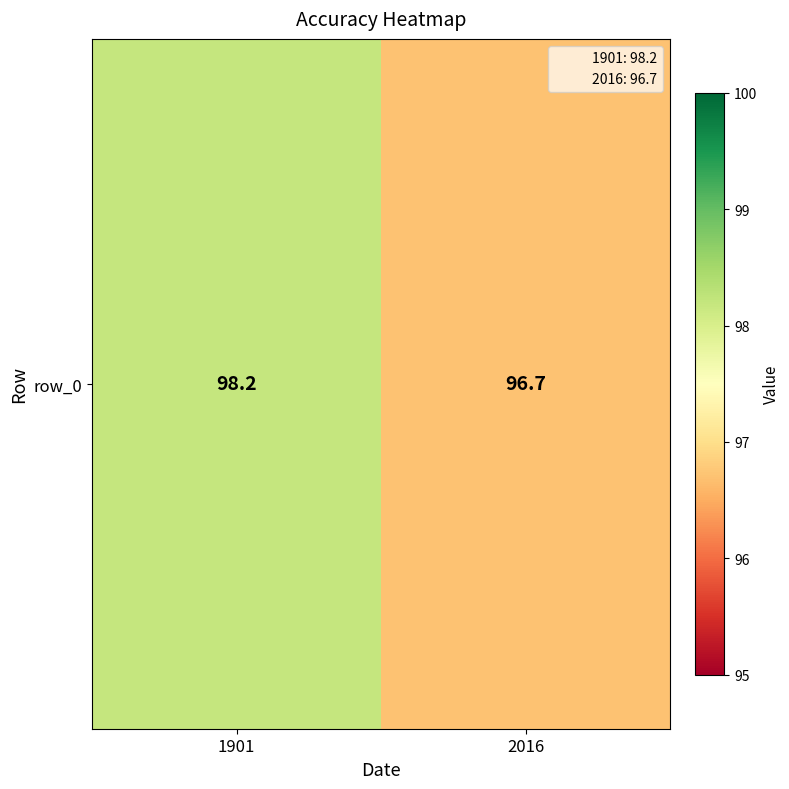

Reading right to left, what are all the values shown in this chart?

2016=96.7	1901=98.2